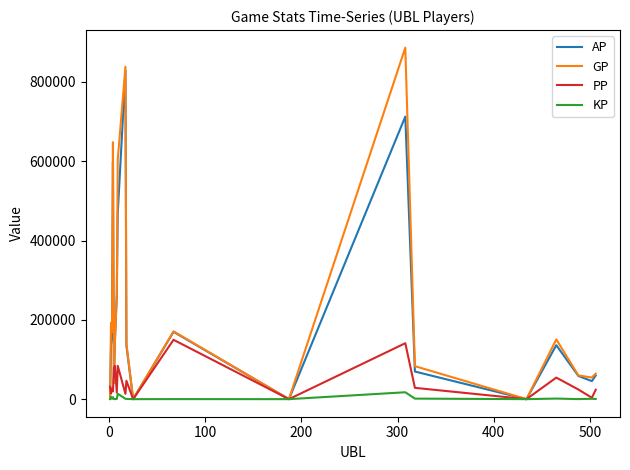

How many categories are shown in the chart?

20